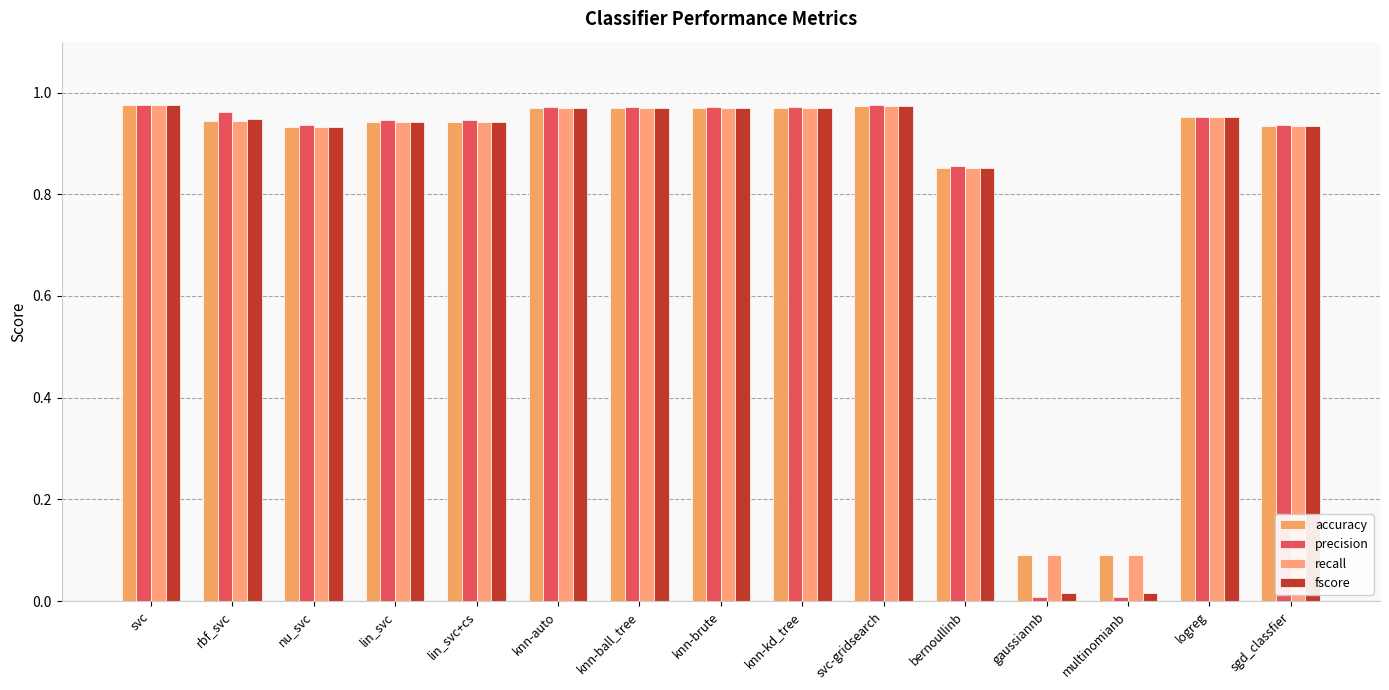

Between svc-gridsearch and knn-brute, which is larger?

svc-gridsearch